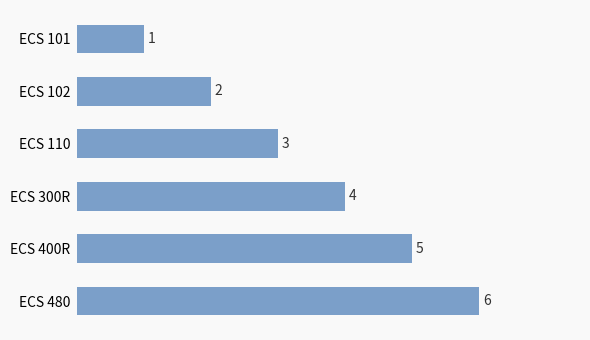

Which label corresponds to the largest value in the chart?

ECS 480